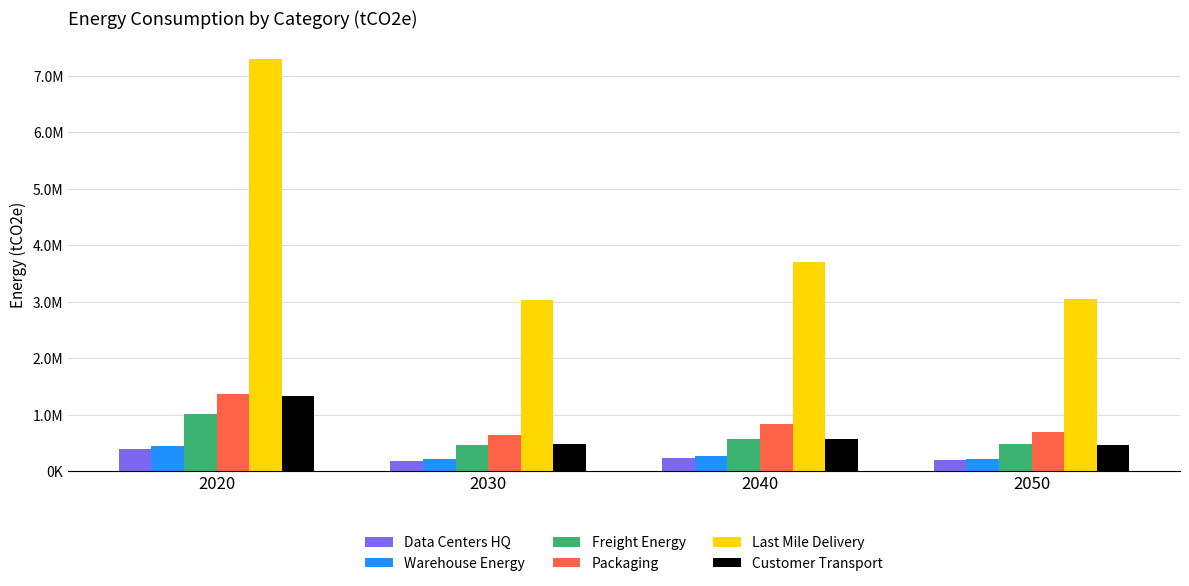

Reading left to right, transcribe all the data shown in this chart.

Data Centers HQ: 387753.4	181654.5	235766.2	195475.0
Warehouse Energy: 437902.3	205148.2	266258.3	220756.1
Freight Energy: 1011017.9	453568.8	575429.5	474868.0
Packaging: 1371075.2	642320.7	833656.8	691189.0
Last Mile Delivery: 7305698.6	3034830.7	3705647.2	3041216.3
Customer Transport: 1333311.4	481987.6	572659.5	462673.0